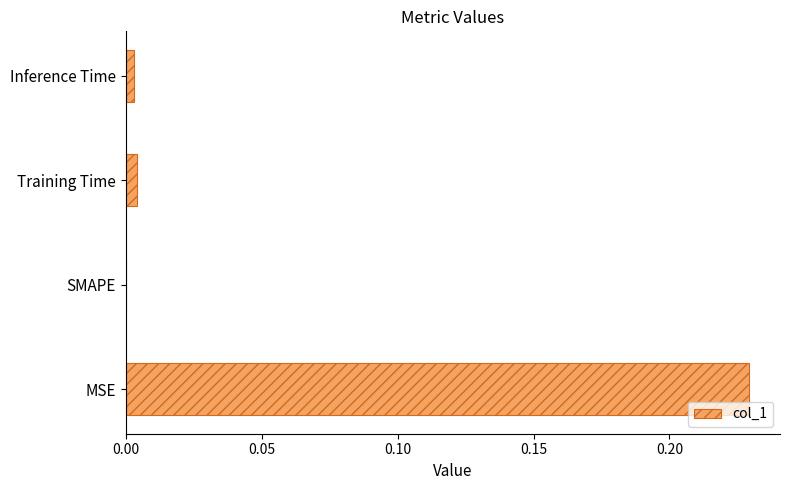

How many categories are shown in the chart?

4